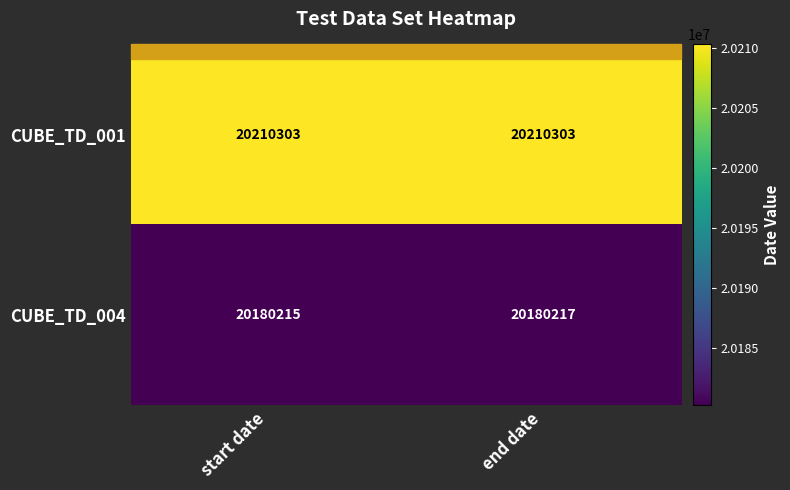

What is the spread (max minus min) of values at start date?

30088